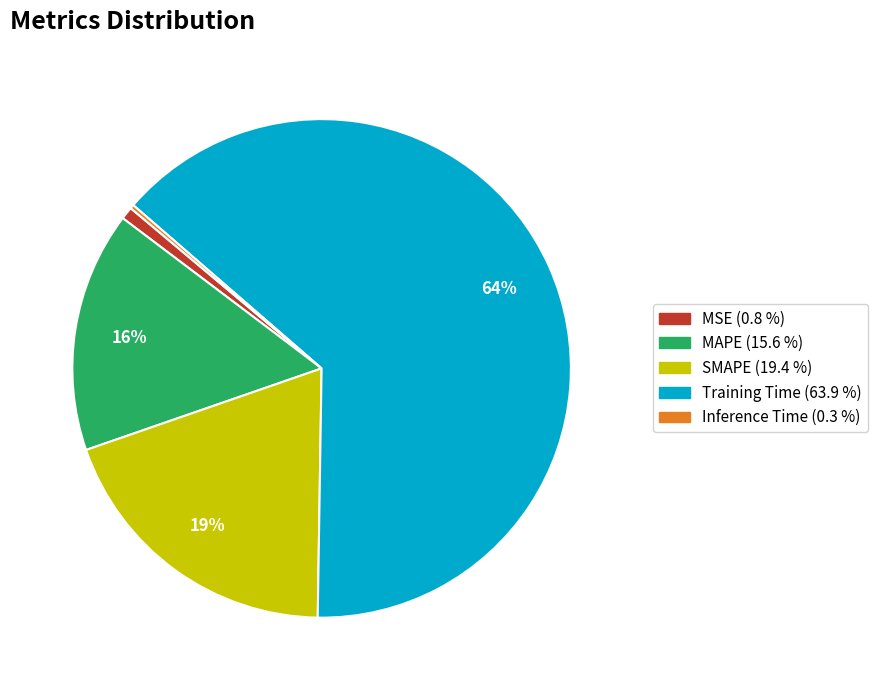

True or false: Training Time accounts for 64% of the total.

True